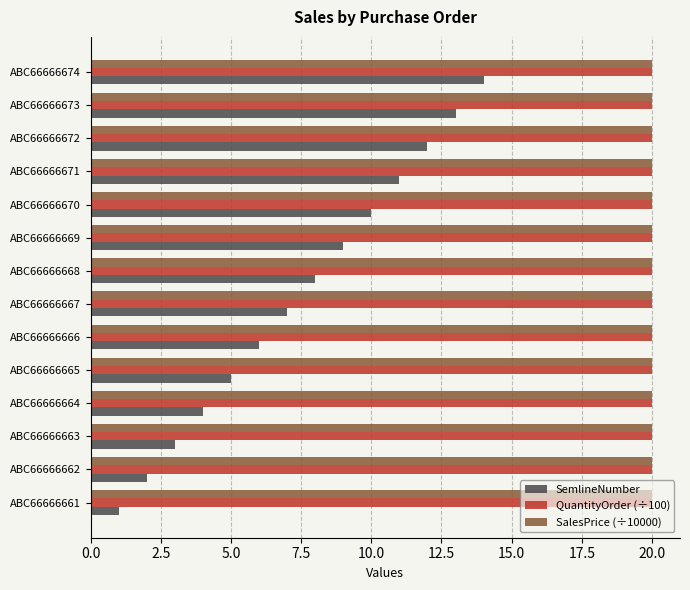

What is the maximum value shown in the chart?

20